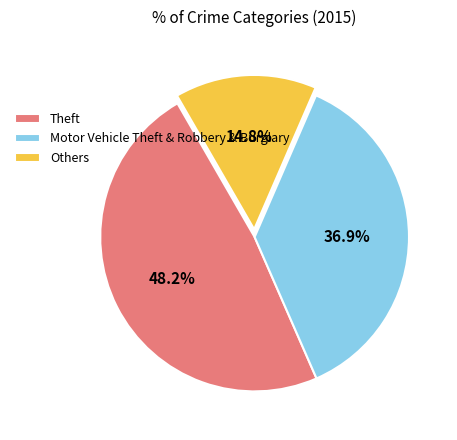

Does any single category account for the majority?

No